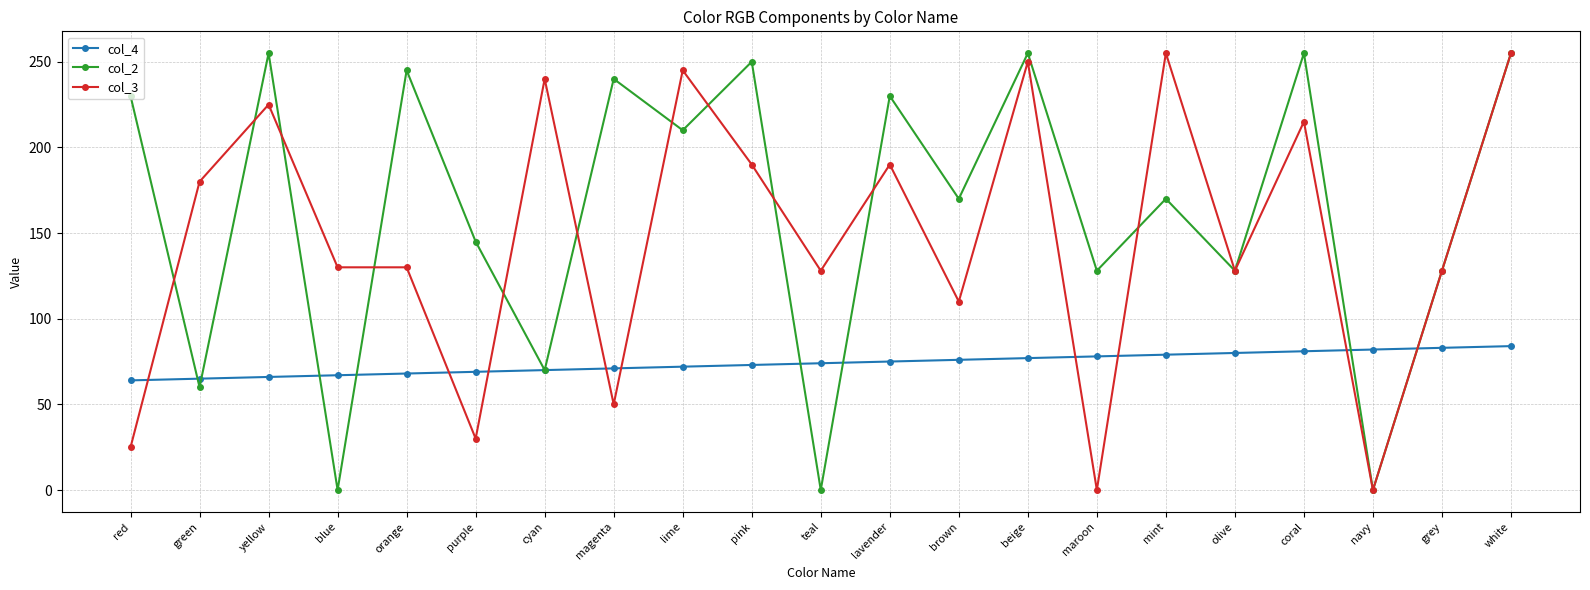

What is the label of the 14th point from the right?

magenta